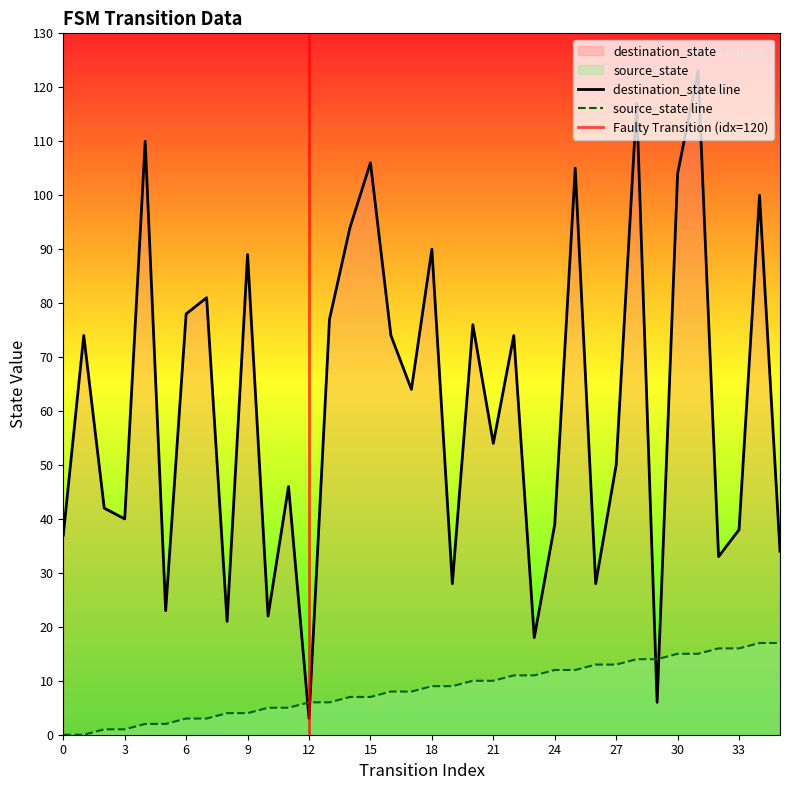

The source_state series shows 1 at 3. True or false?

True